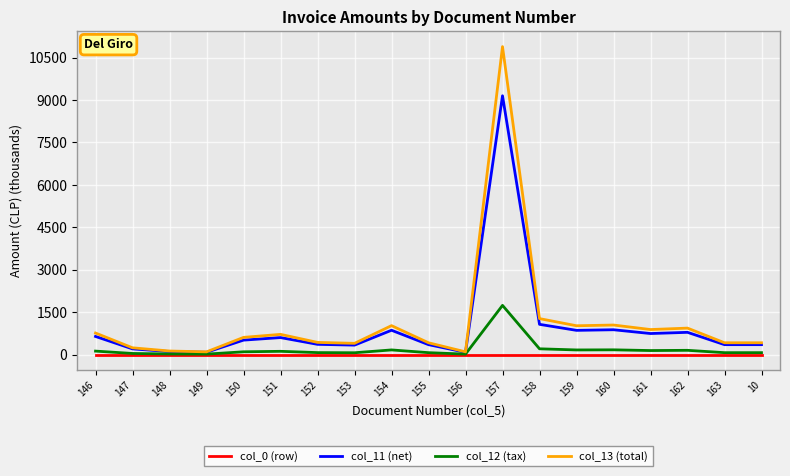

Which series has the widest spread of values?

col_13 (total)